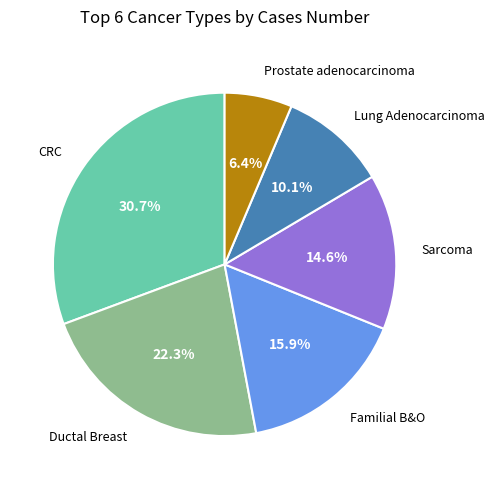

Is there any slice that represents more than half of the pie?

No